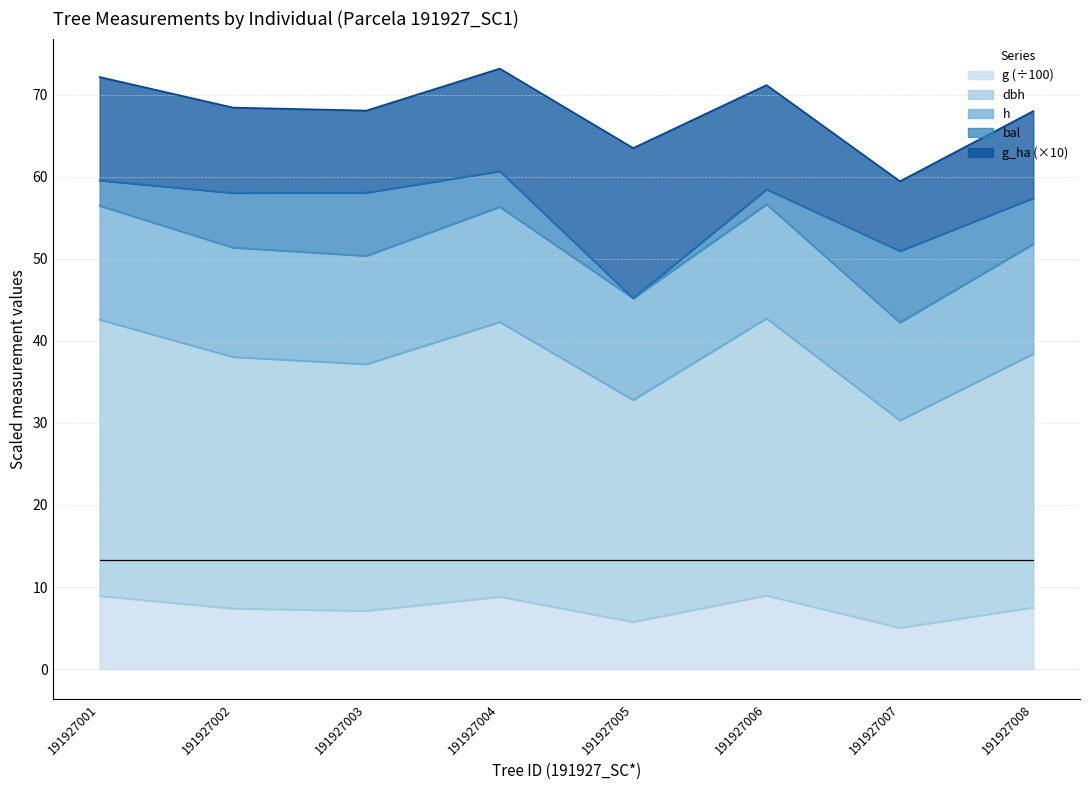

True or false: dbh has a value of 25.5 at 191927003.

False